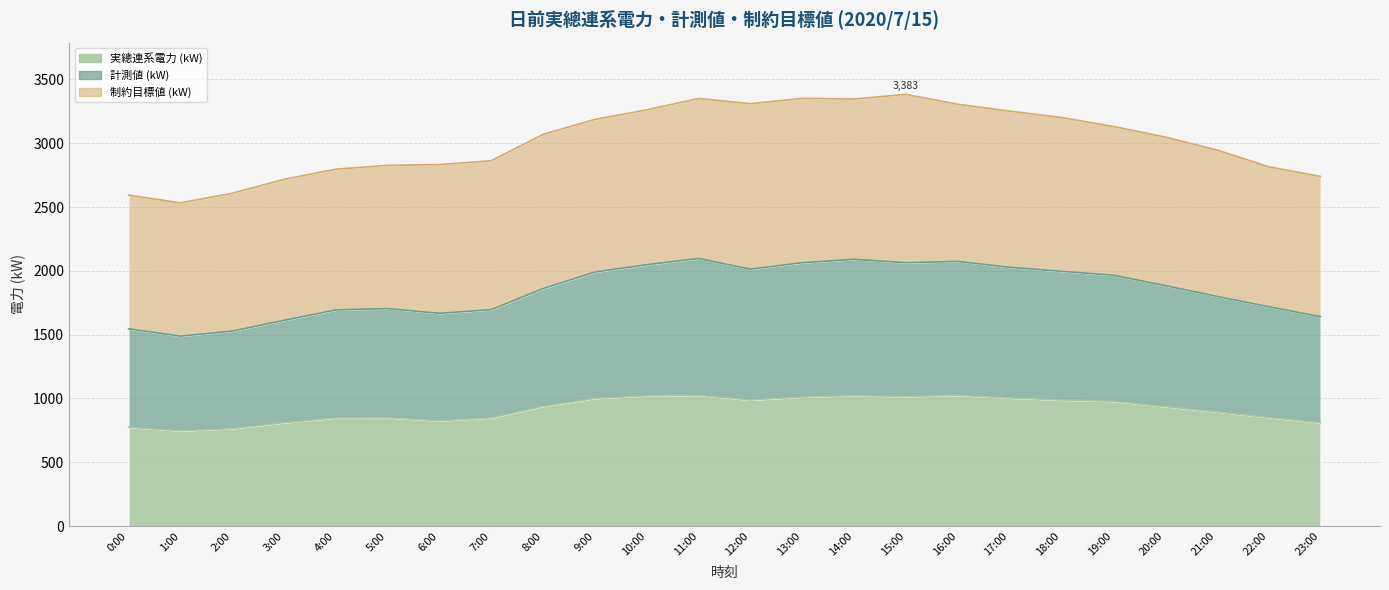

How many values in the 計測値 (kW) series are below 1885?

12